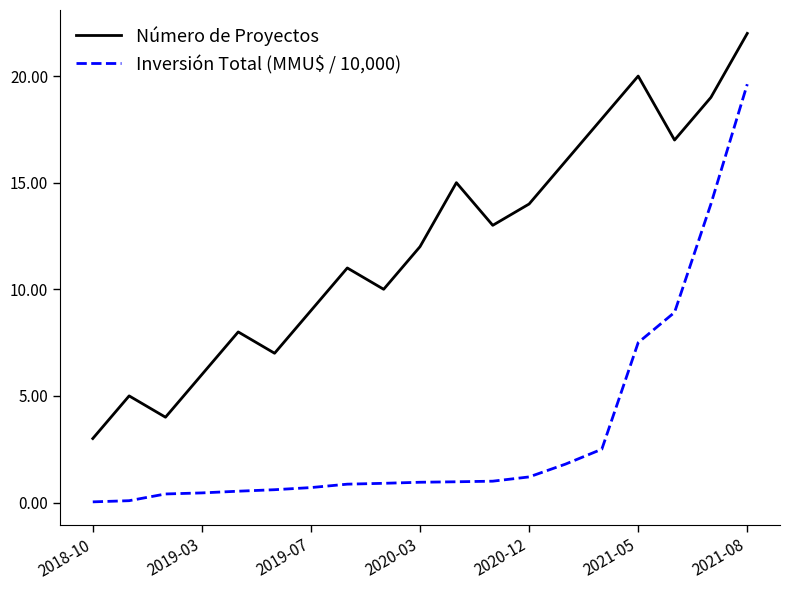

What is the sum of all Inversión Total (MMU$ / 10,000) values?

63.0